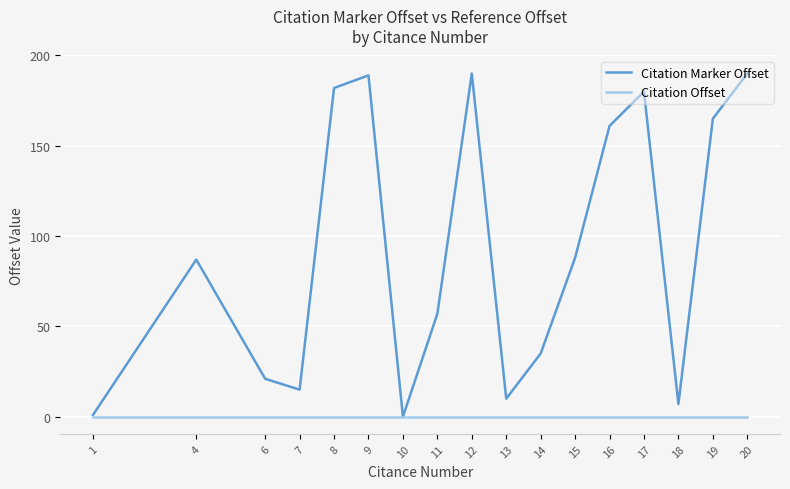

In Citation Marker Offset, how many points are higher than both neighbors (excluding endpoints)?

4